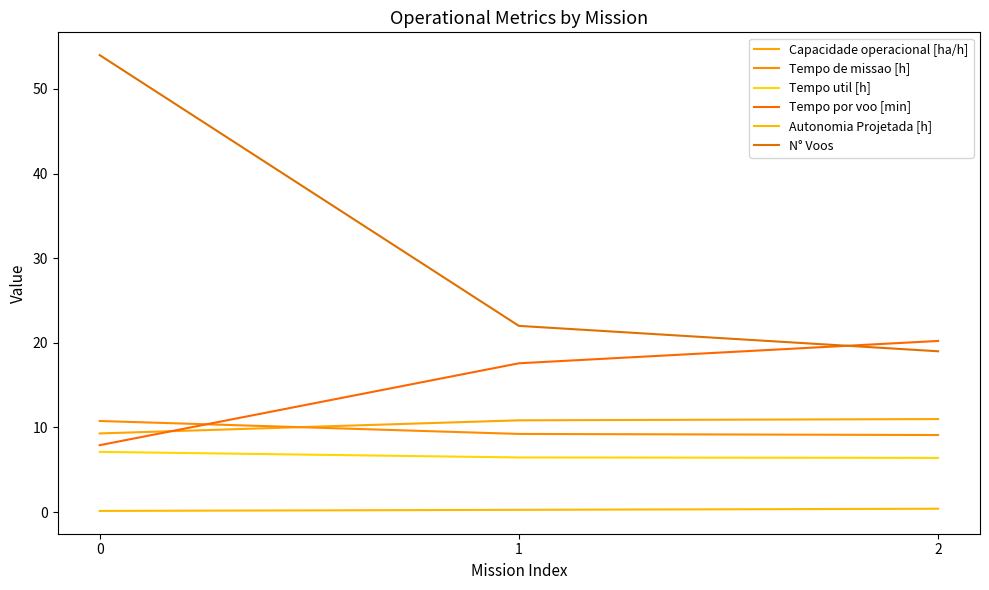

True or false: Capacidade operacional [ha/h] has a value of 11.0 at 2.

True